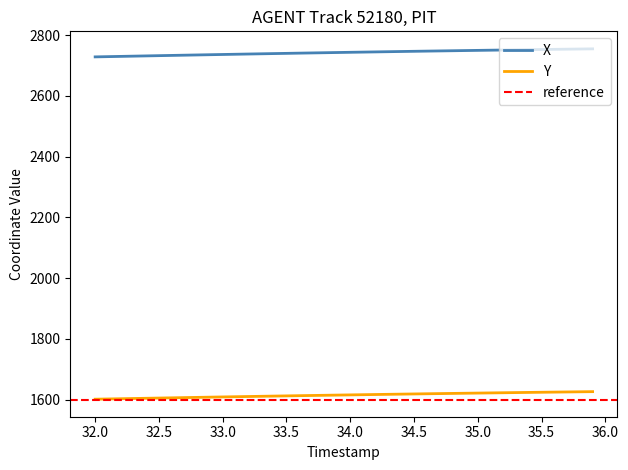

Between 33.5 and 32.4, which is larger?

33.5